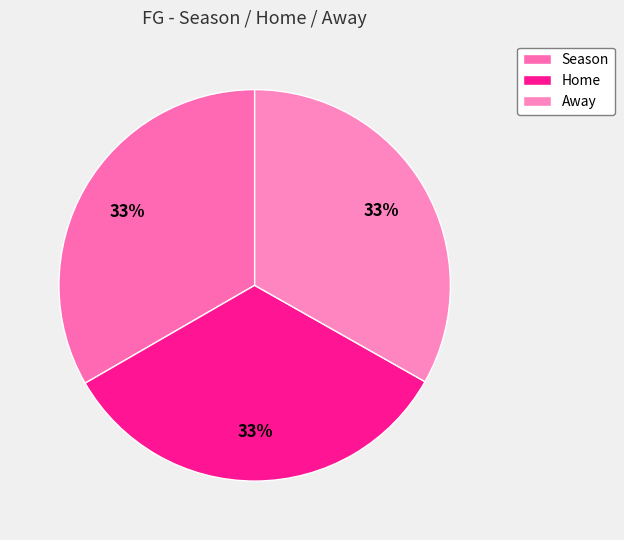

Count the number of slices in the pie.

3